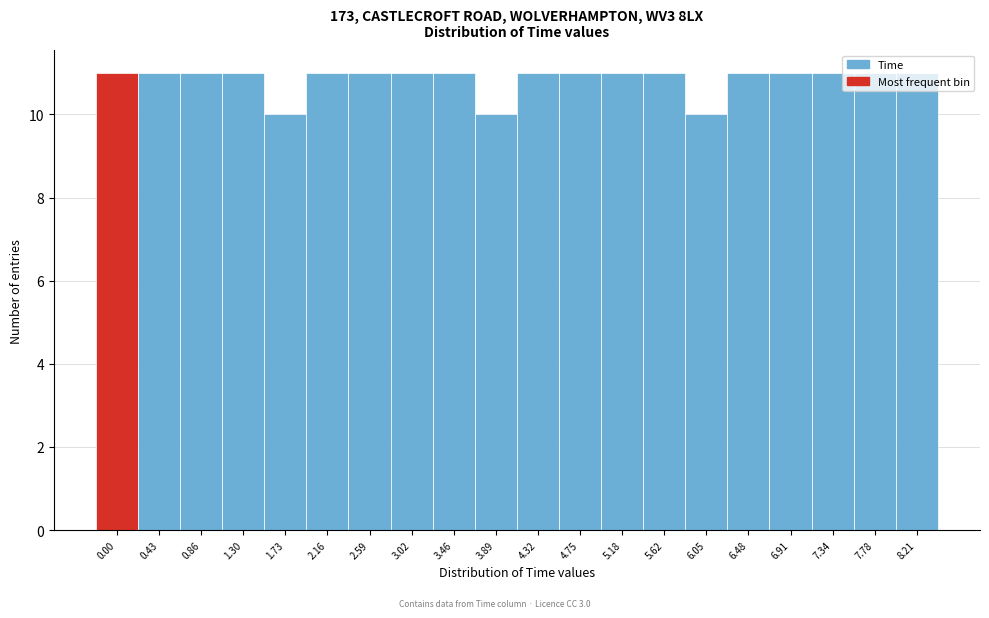

The chart shows a value of 11 at 2.59. True or false?

True